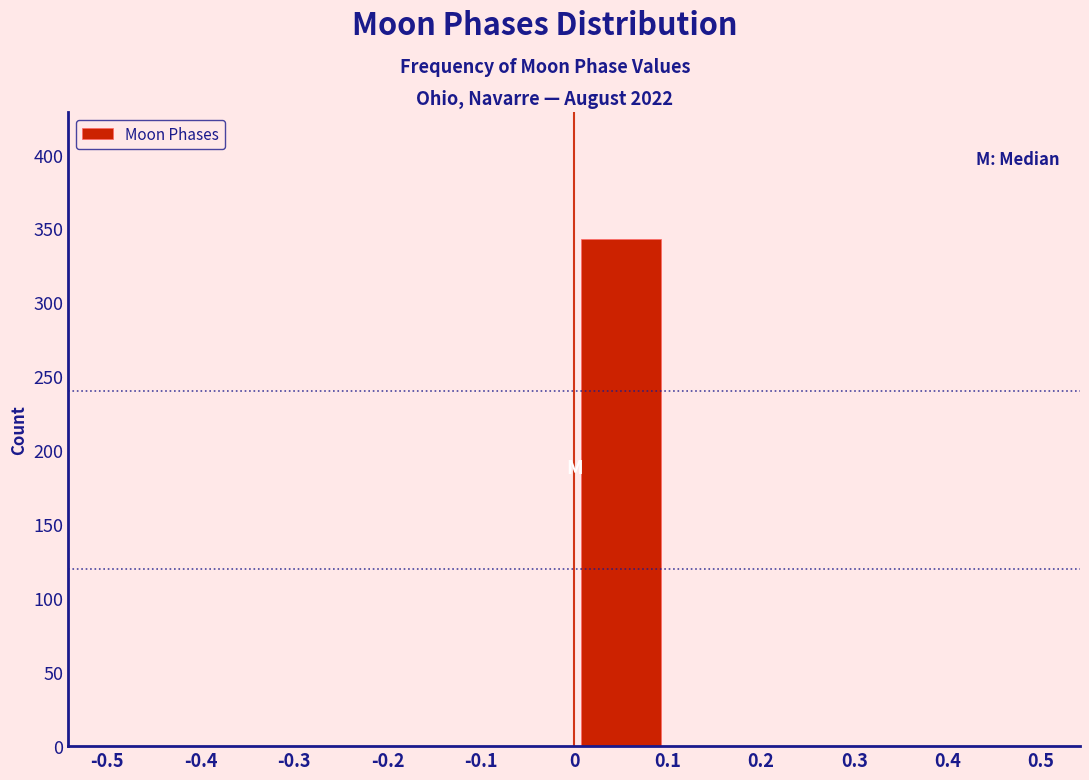

Which range on the x-axis has the tallest bar?

0 to 0.1